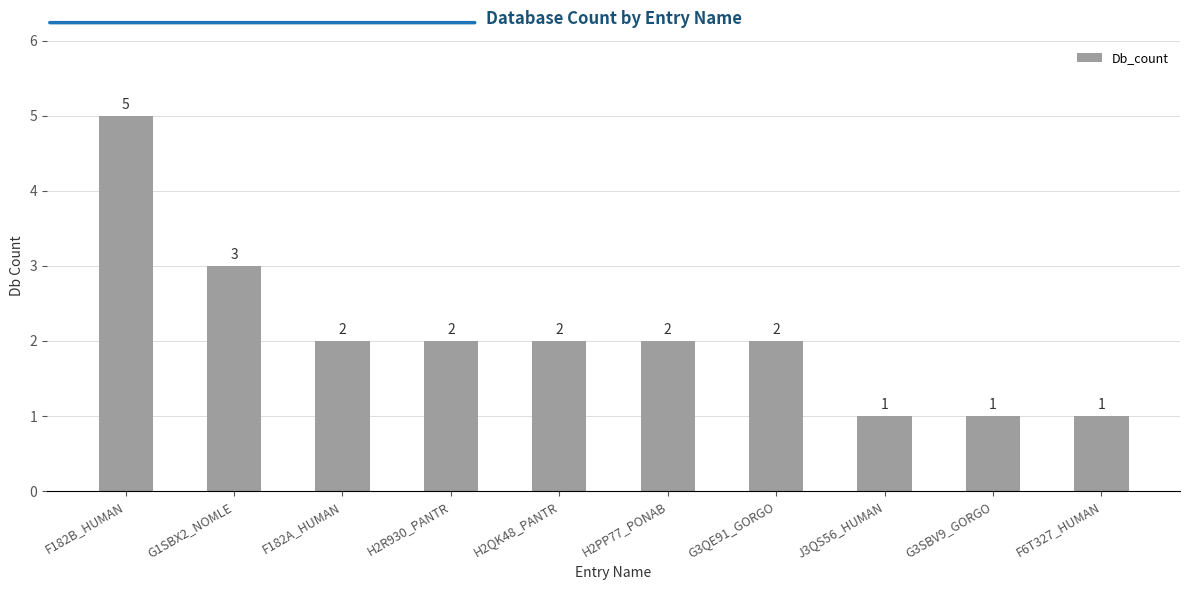

What is the sum of all values?

21